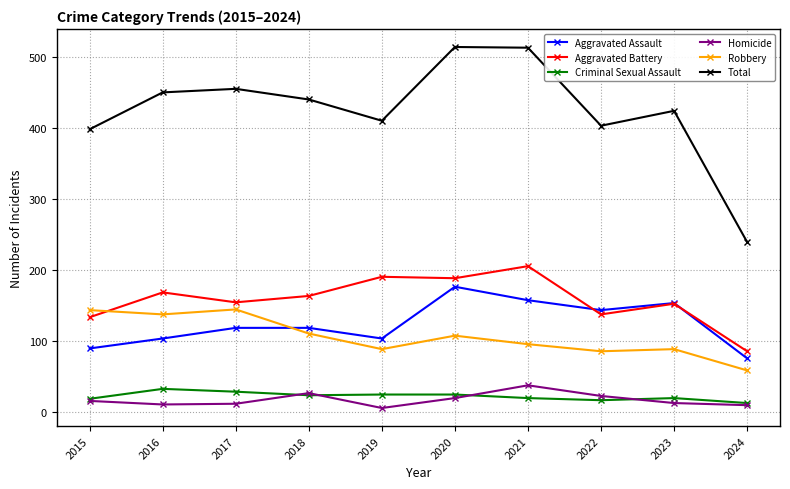

The value of Aggravated Battery at 2017 is 154. True or false?

True